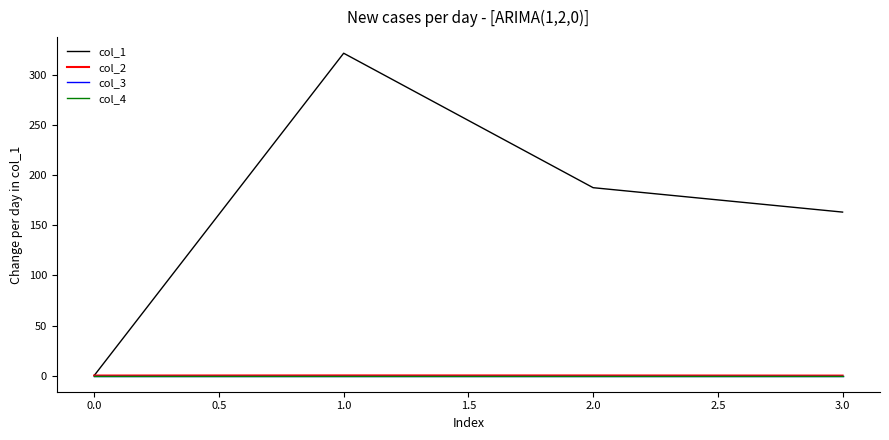

Does the chart display data point markers on the line(s)?

No